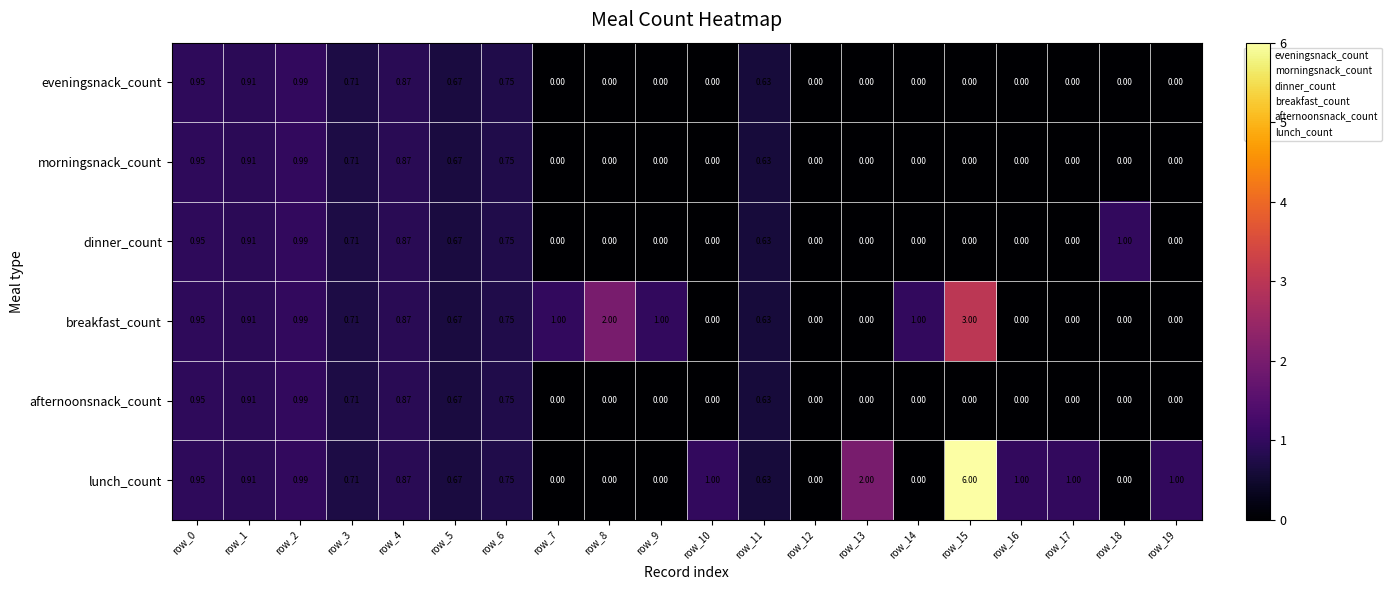

Which series has the widest spread of values?

lunch_count